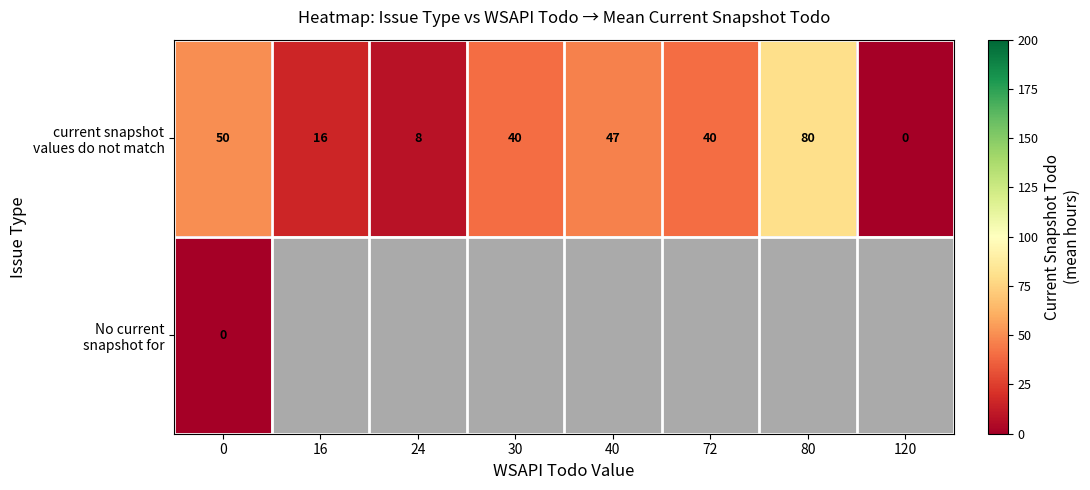

The current snapshot values do not match series shows 40.0 at 72. True or false?

True